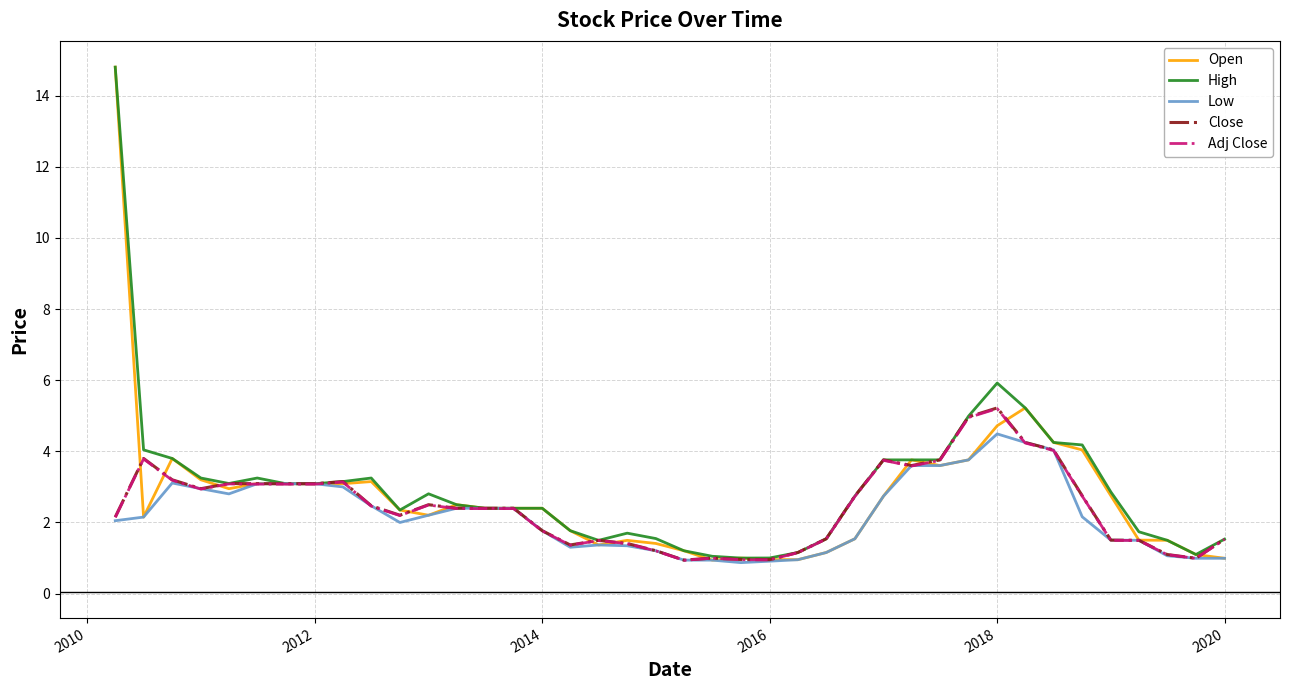

What is the minimum value for Close?

0.9